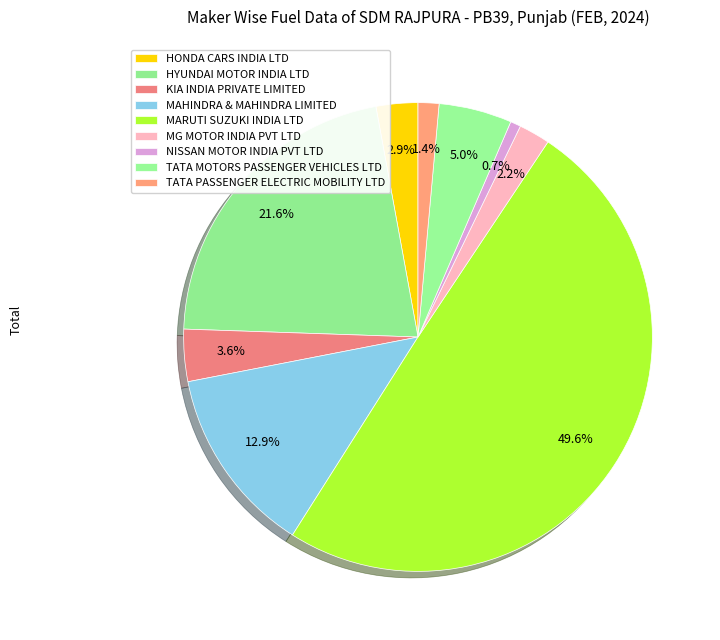

Count the number of slices in the pie.

9